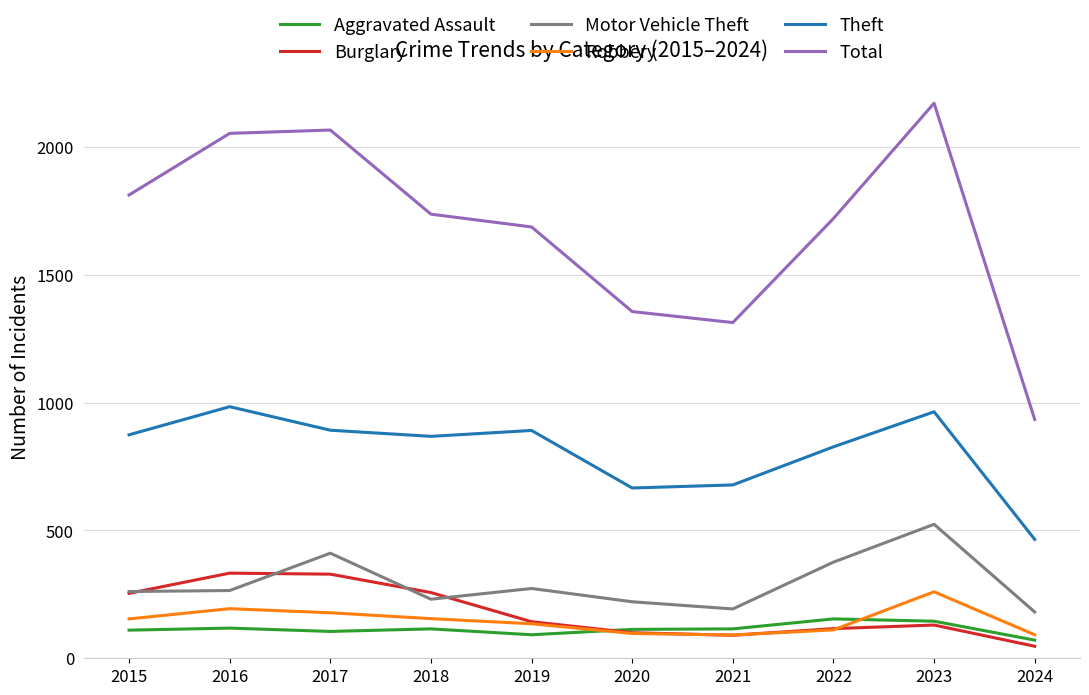

At which category is the sum across all series the highest?

2023